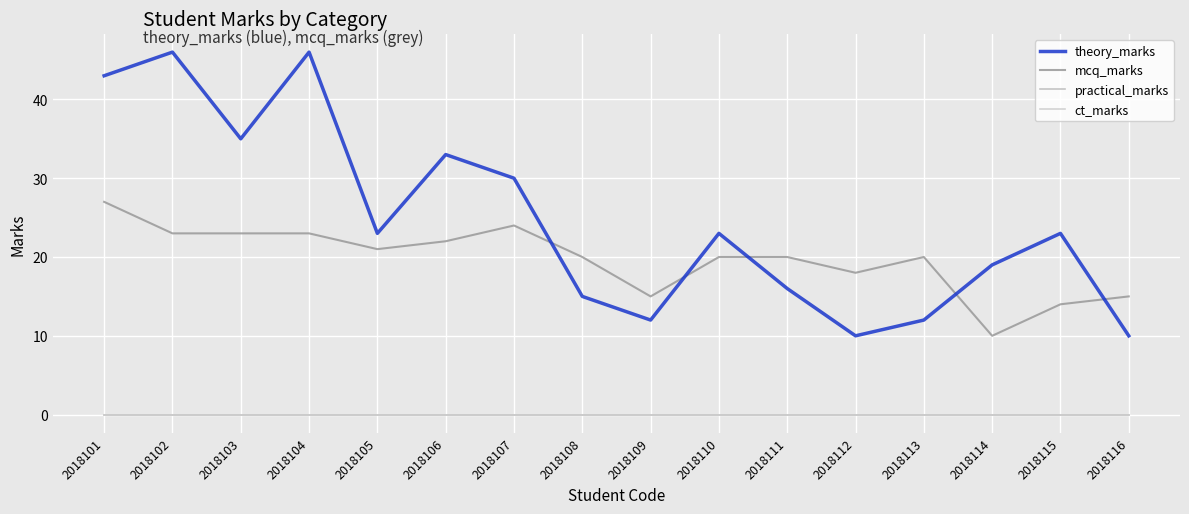

Rank the categories by ct_marks value from highest to lowest.

2018101, 2018102, 2018103, 2018104, 2018105, 2018106, 2018107, 2018108, 2018109, 2018110, 2018111, 2018112, 2018113, 2018114, 2018115, 2018116